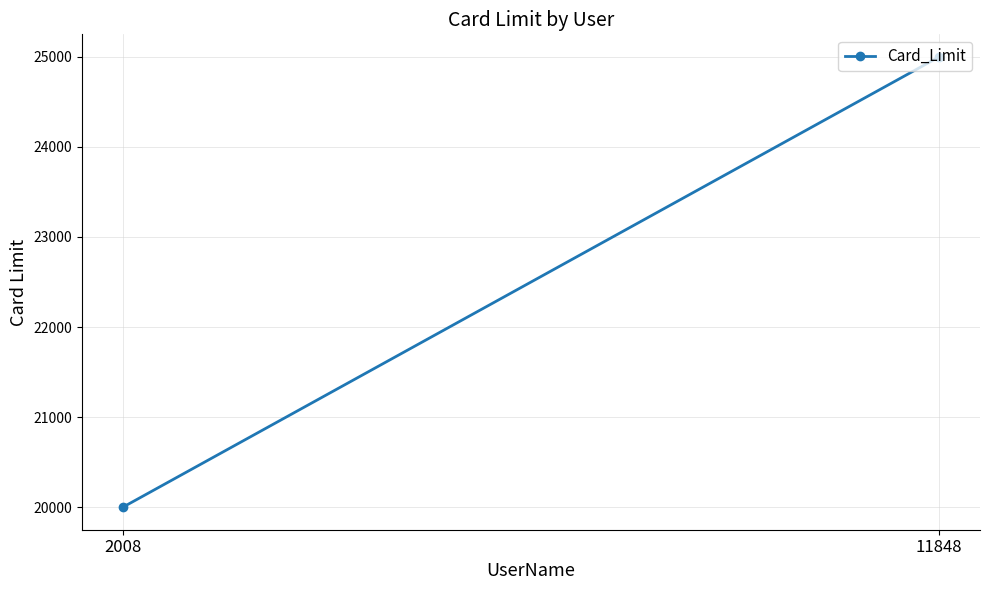

Approximately how many times larger is the value at 11848 compared to 2008?

1.2